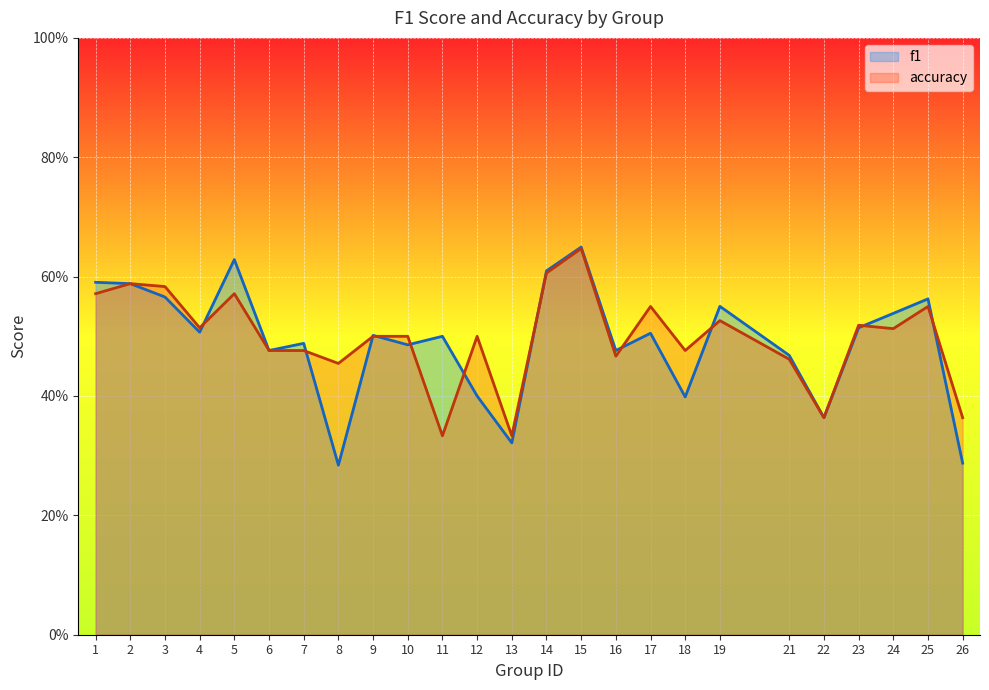

What is the difference between the second highest and second lowest values in the accuracy series?

0.3